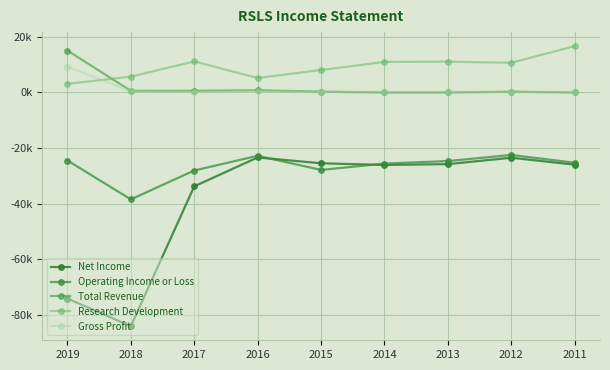

What is the minimum value for Research Development?

3100